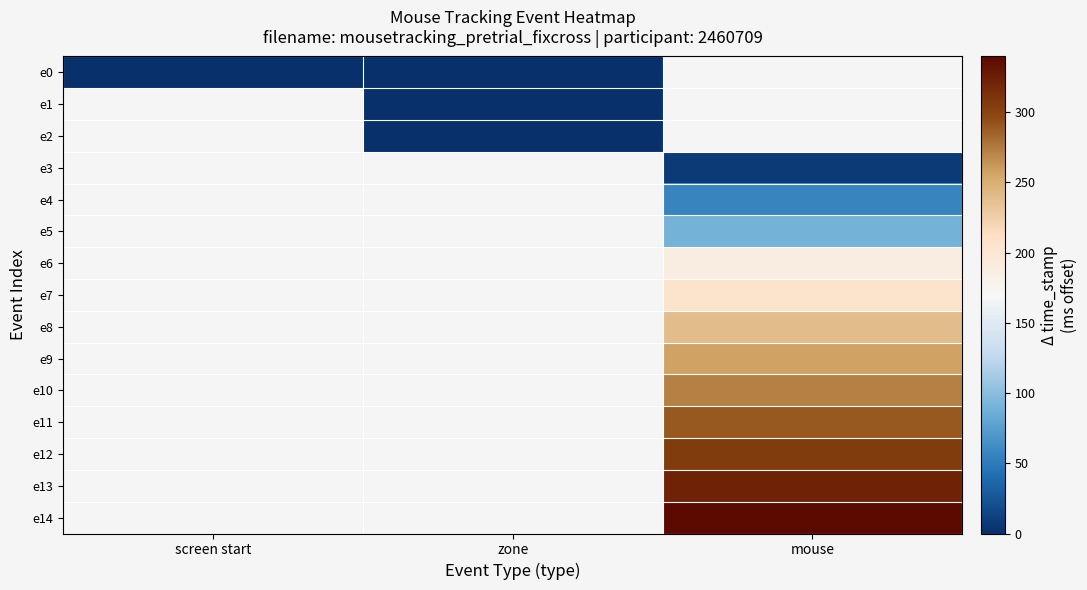

True or false: e2 has a value of 0.0 at zone.

True